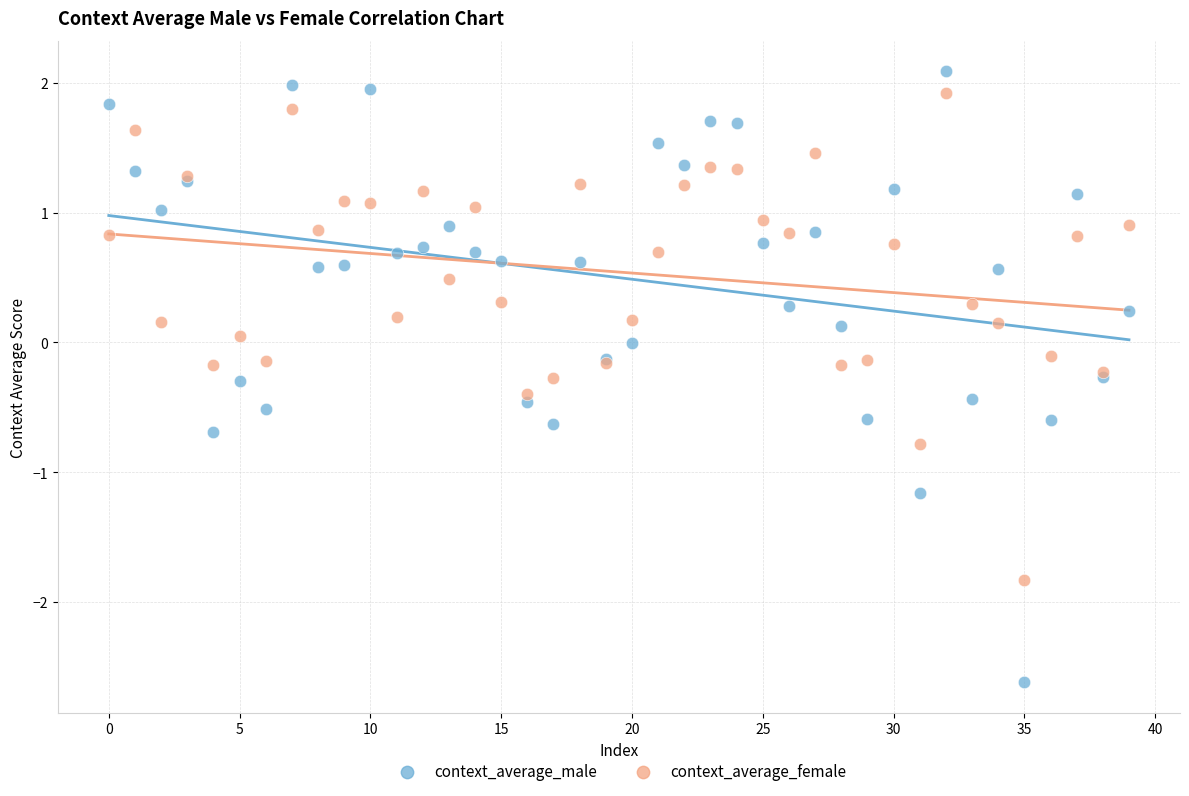

Which series has the largest Y range (max minus min)?

context_average_male